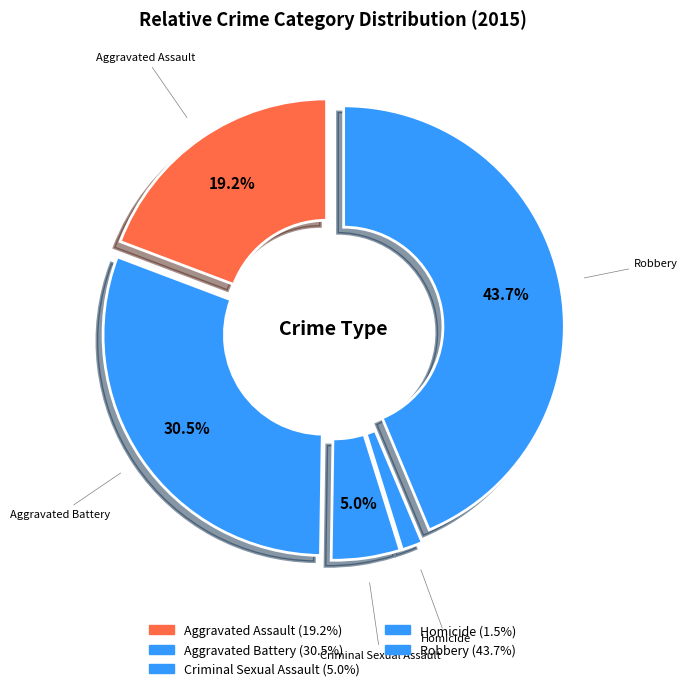

True or false: Homicide accounts for 7% of the total.

False